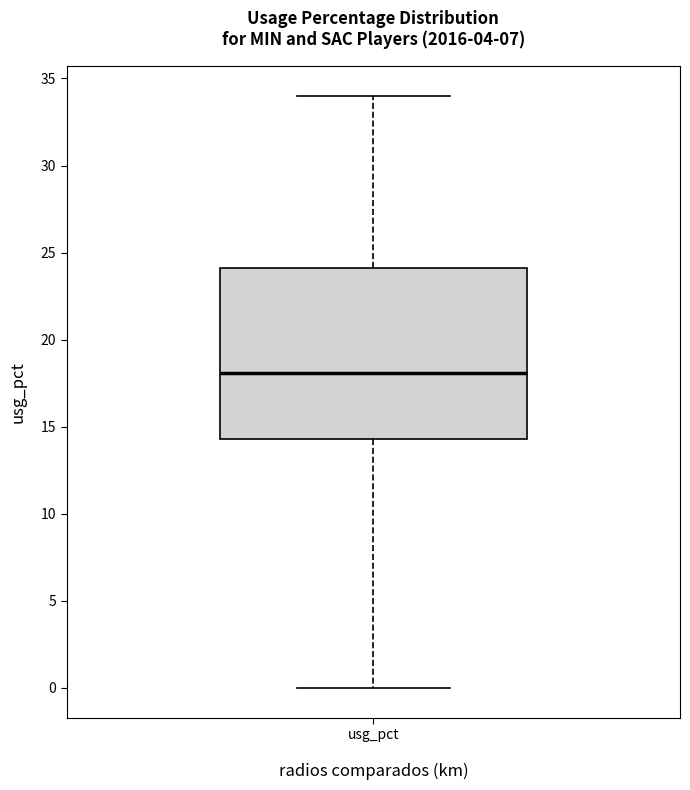

Read this box plot against the y-axis: the position of the median line, the range covered by the box, and the ends of both whiskers. The values are not printed on the chart, so give them approximately, as read against the axis.

median 18.0, box 14.5 to 24.0, whiskers 0.0 to 34.0